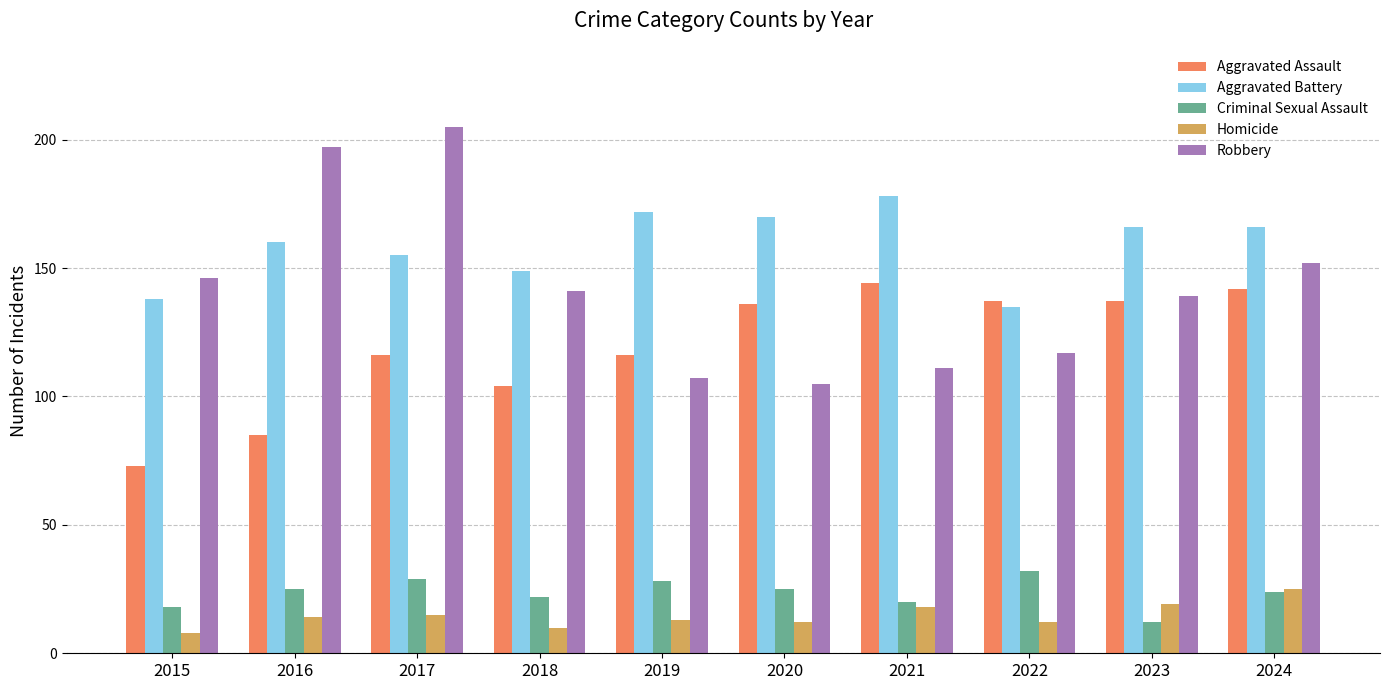

What is the difference between the second highest and second lowest values in the Homicide series?

9